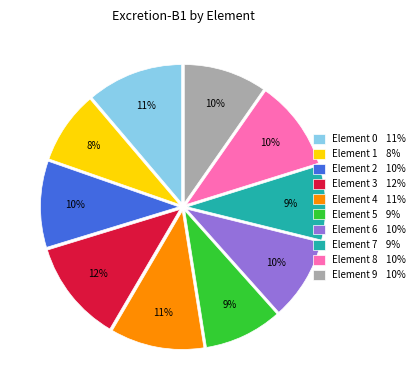

Is the sum of Element 5 9% and Element 8 10% greater than half?

No